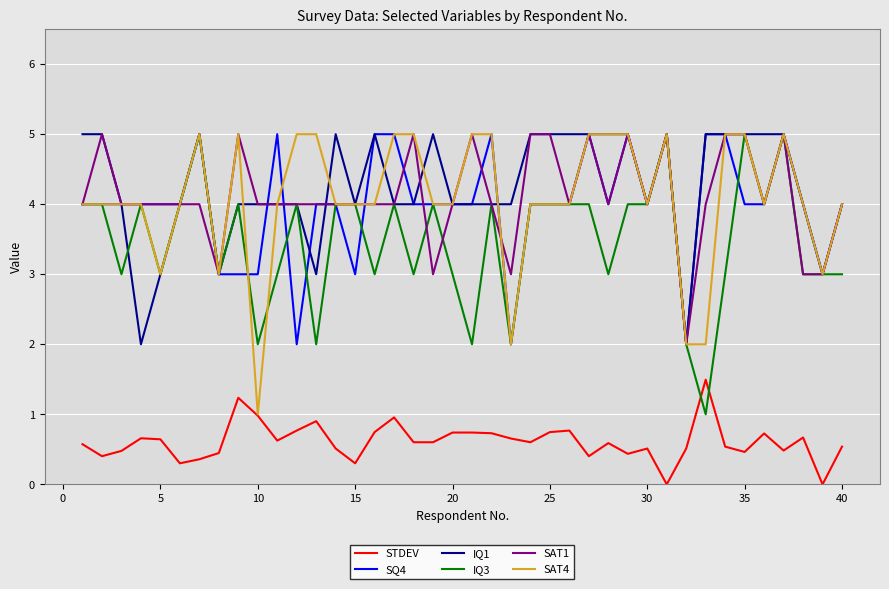

True or false: STDEV and SQ4 cross at least once.

False